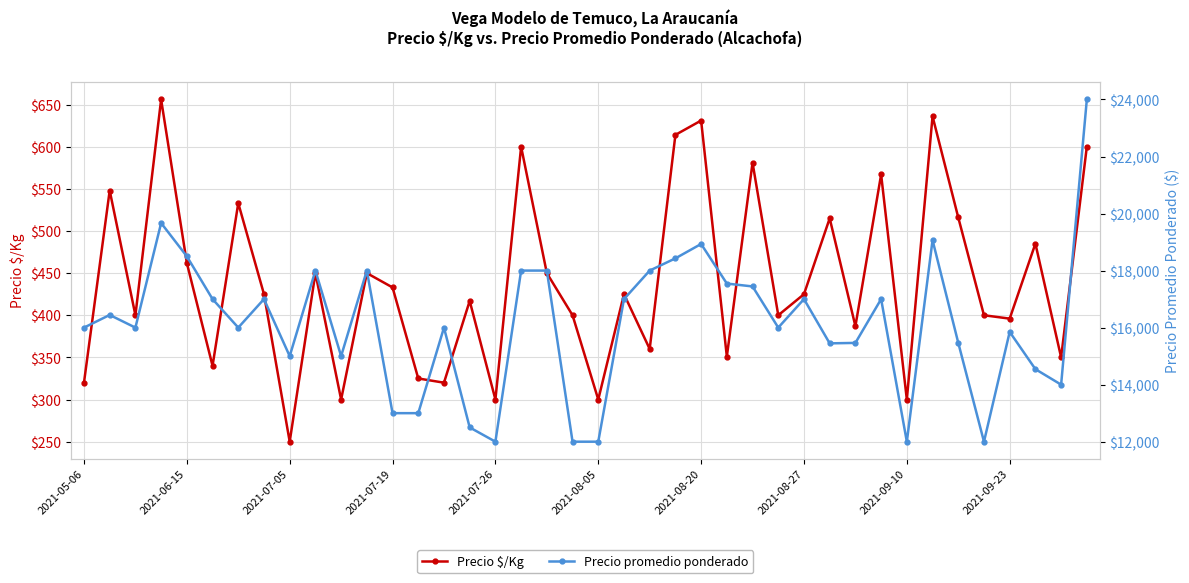

Is this an area chart (filled region under the line)?

No